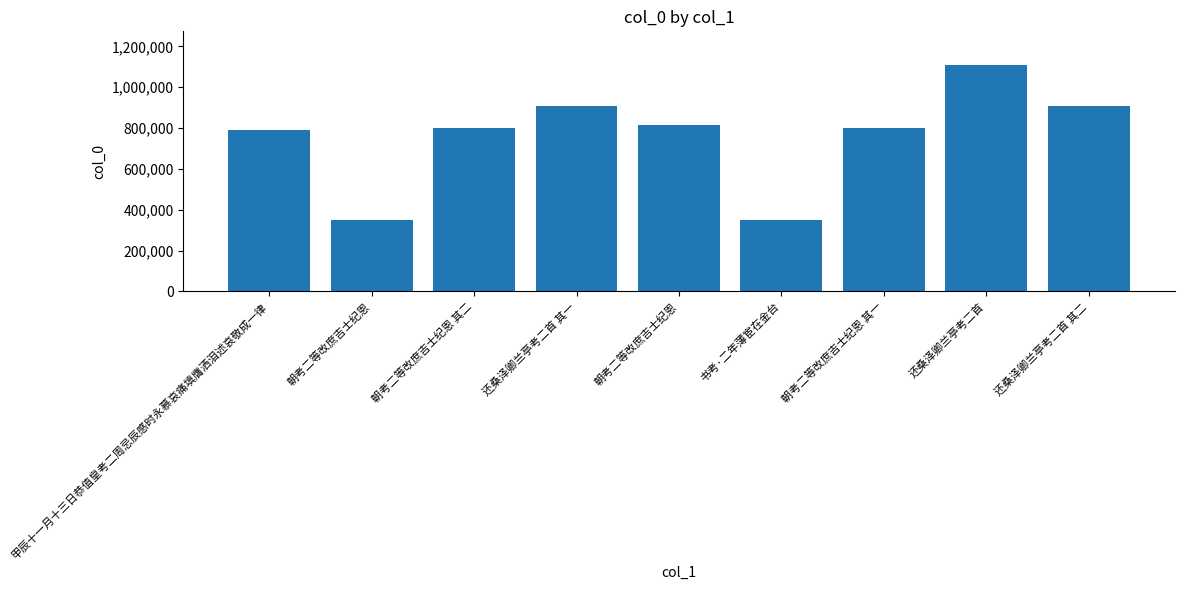

What is the label of the 1st bar from the right?

还桑泽卿兰亭考二首 其二